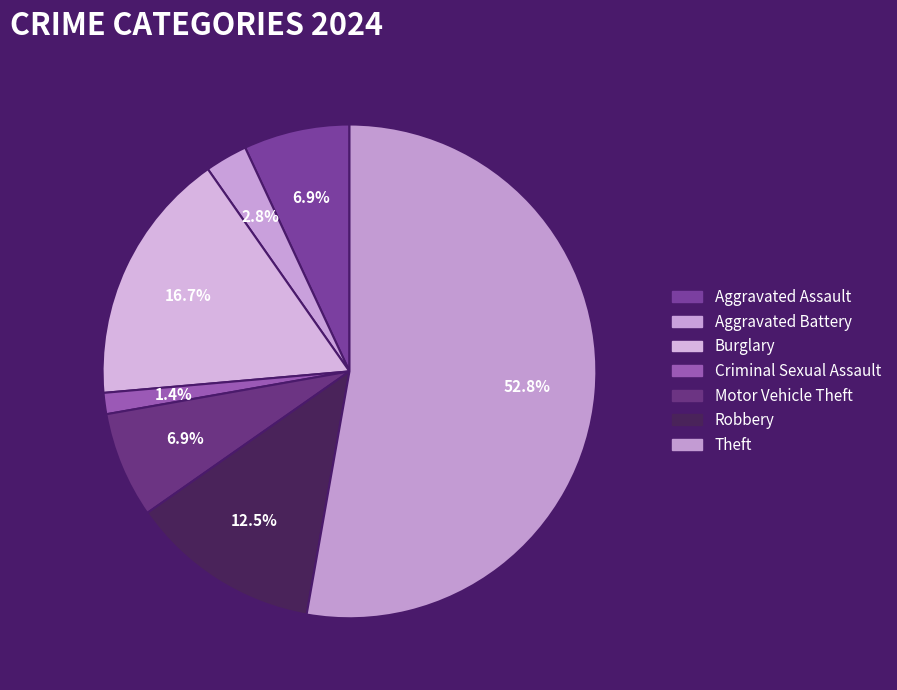

How many slices are in this pie chart?

7